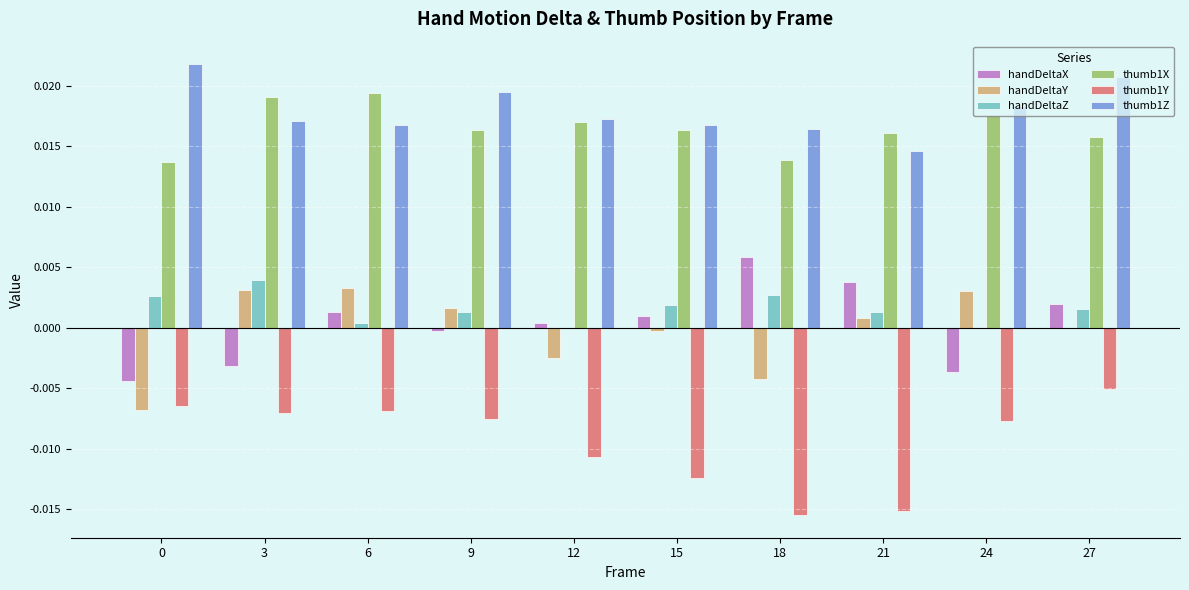

Is it true that handDeltaZ equals 0.0 at 9?

True